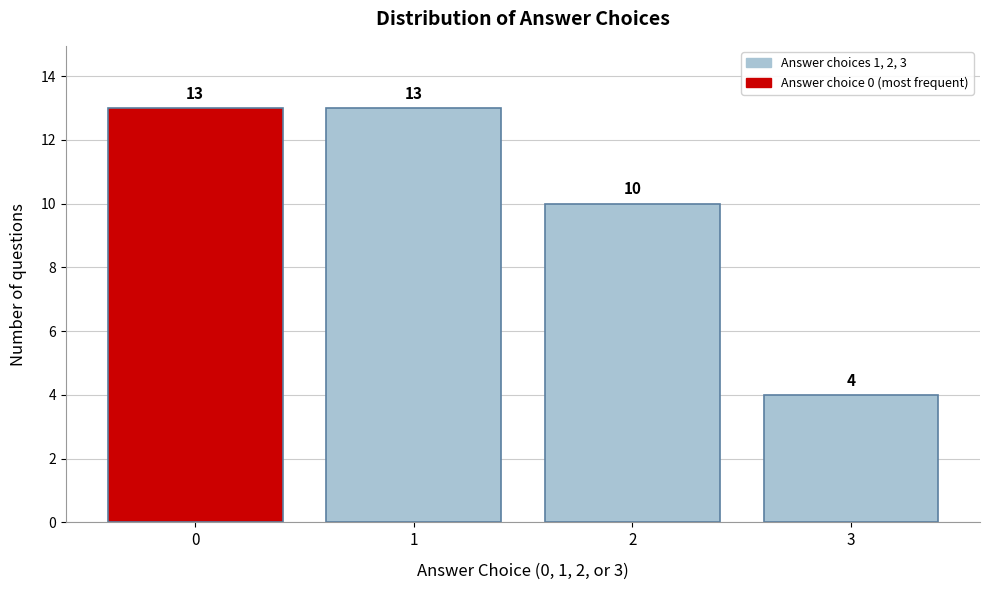

Reading left to right, list all the values displayed in this chart.

0=13	1=13	2=10	3=4